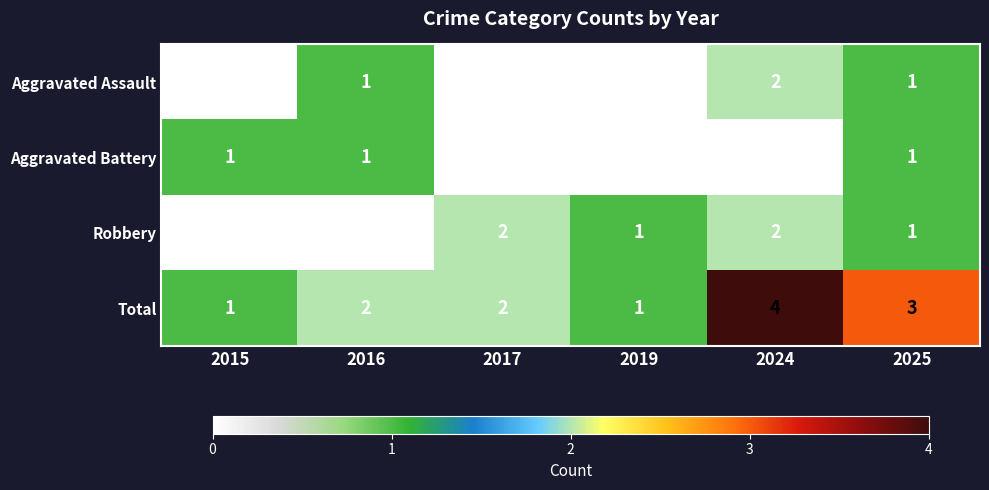

Is it true that Robbery equals 1 at 2025?

True